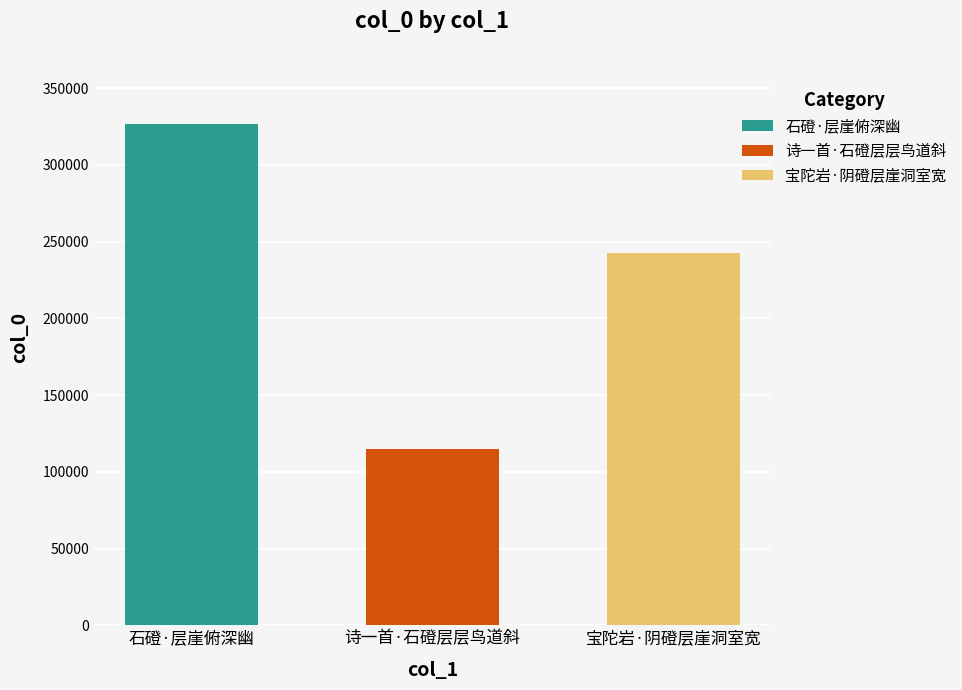

Read the value at 诗一首·石磴层层鸟道斜, to the nearest 100.

114700